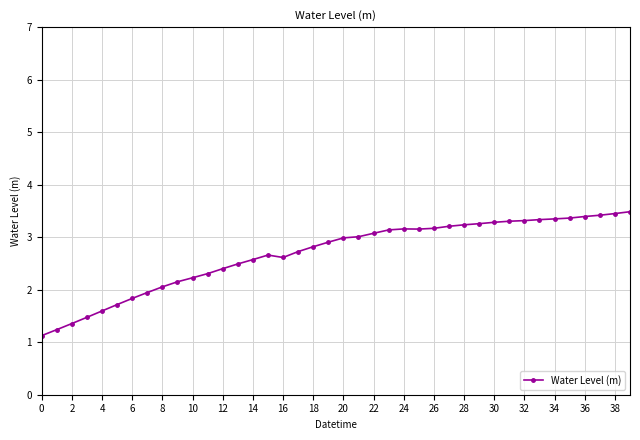

What is the value of the 6th point from the left?

1.7